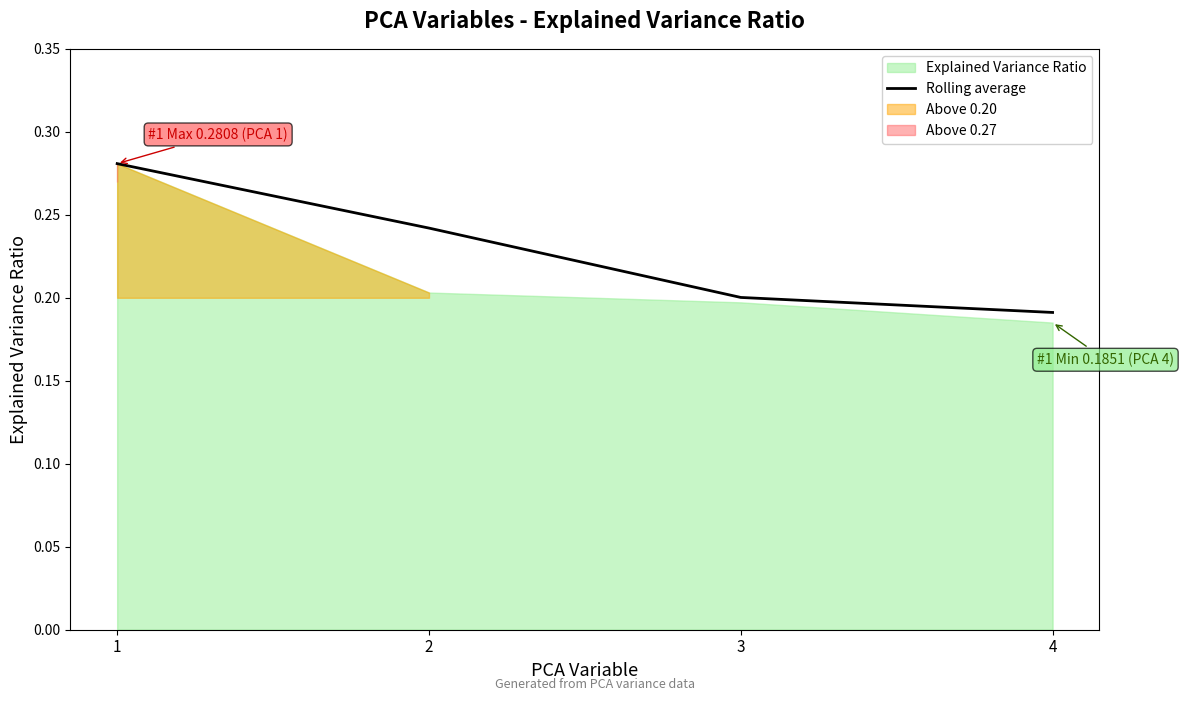

How many lines are shown in the chart?

1